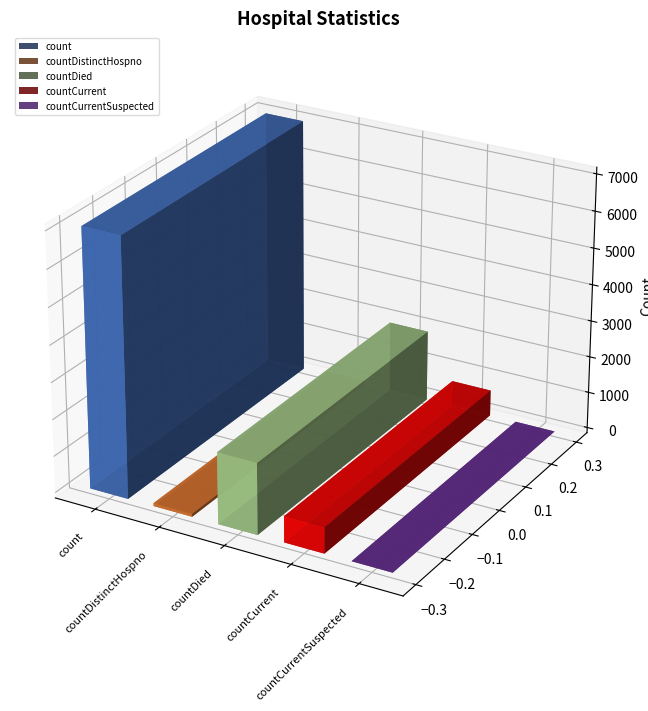

List the labels in order of value, smallest first.

countCurrentSuspected, countDistinctHospno, countCurrent, countDied, count